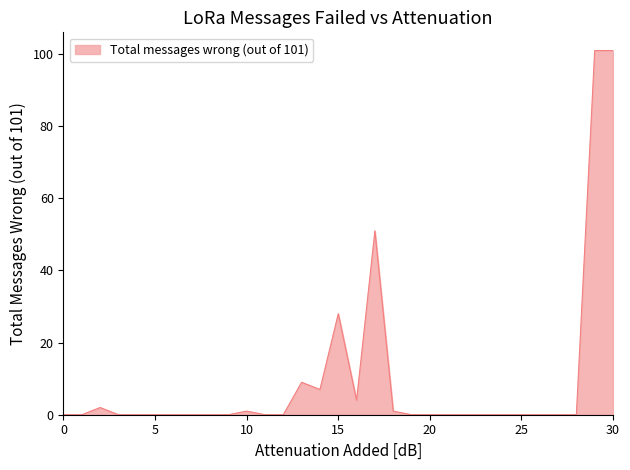

What is the maximum value shown in the chart?

101